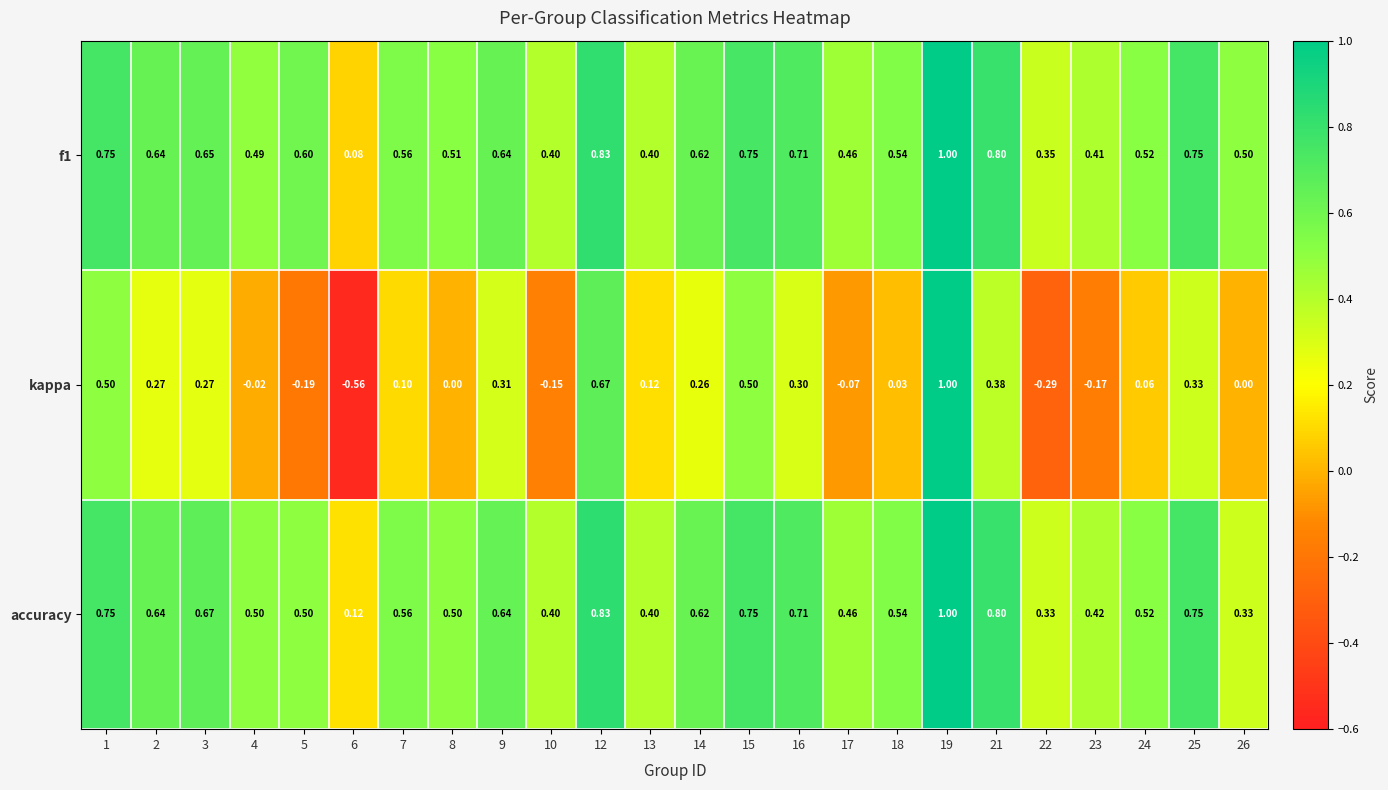

Which series has the largest range (max minus min)?

kappa